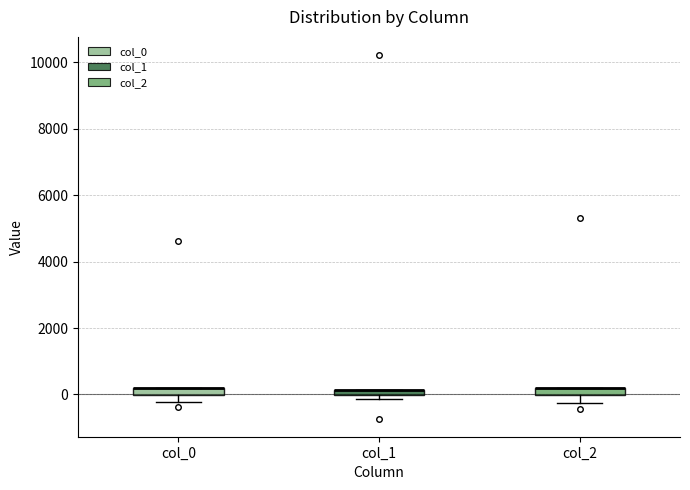

Where is the upper edge of the box for col_2 on the y-axis? The values are not printed on the chart, so give them approximately, as read against the axis.

200